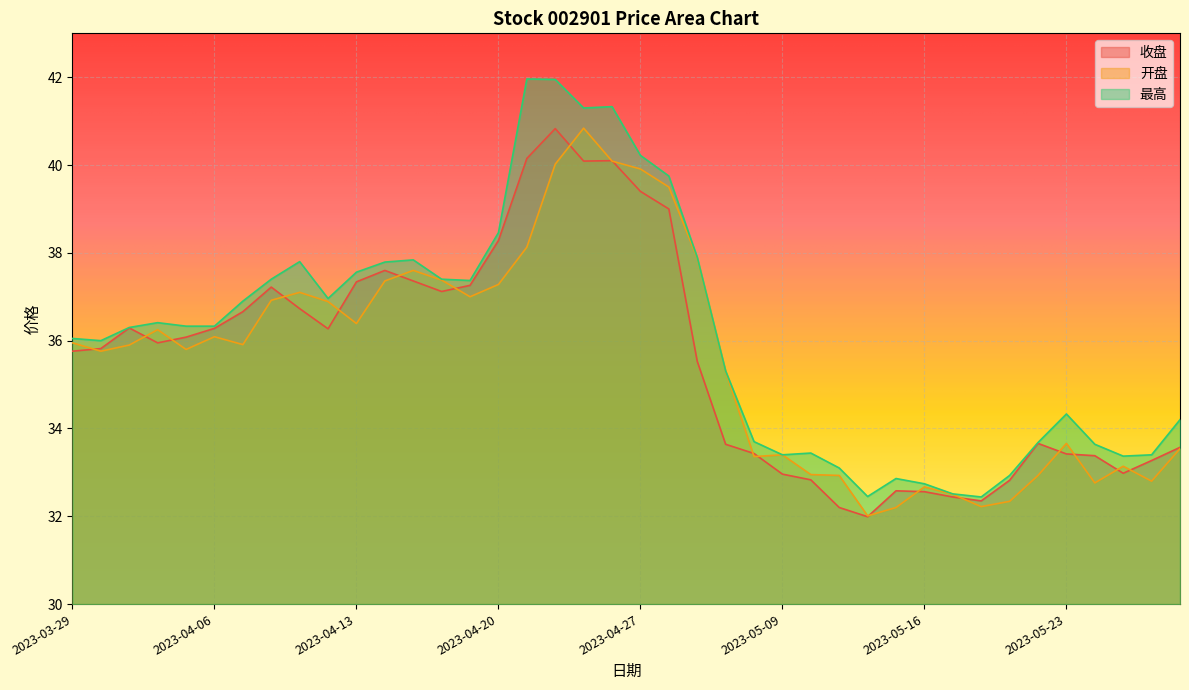

Is it true that 收盘 equals 20.2 at 2023-05-16?

False